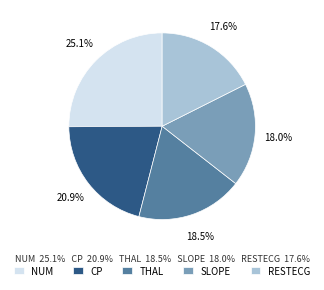

Is CP the majority of the pie?

No